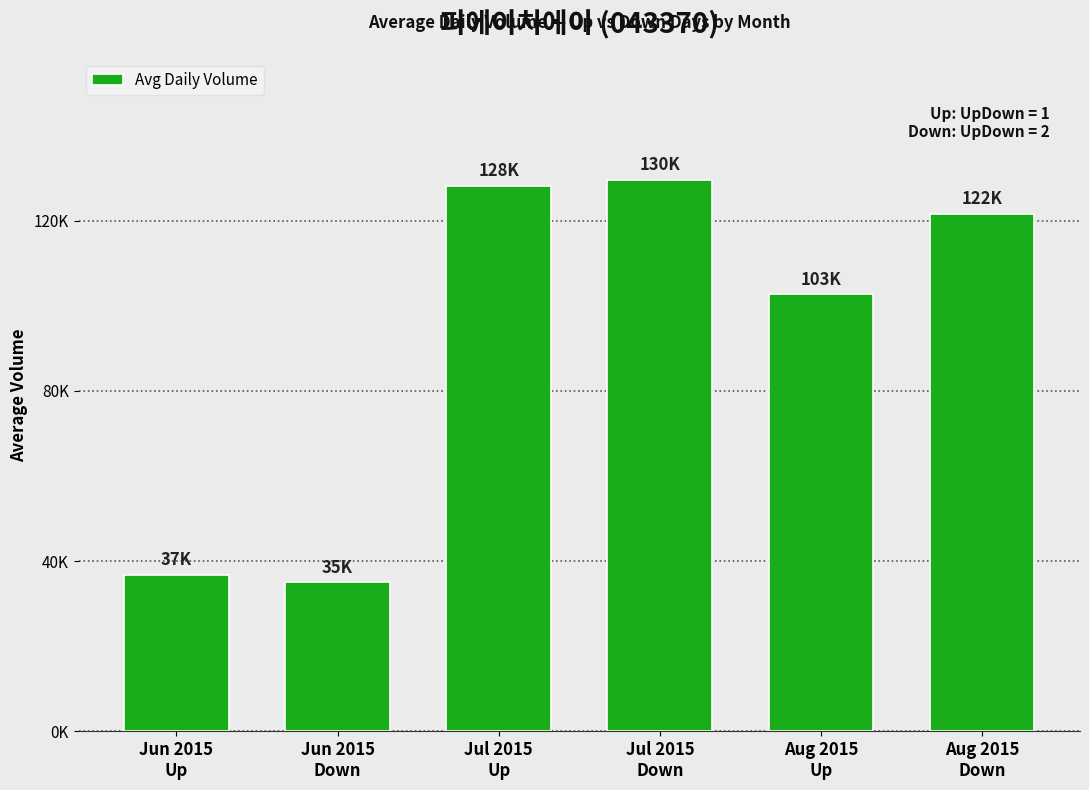

What is the change in value from Jul 2015
Down to Aug 2015
Up?

-26849.0